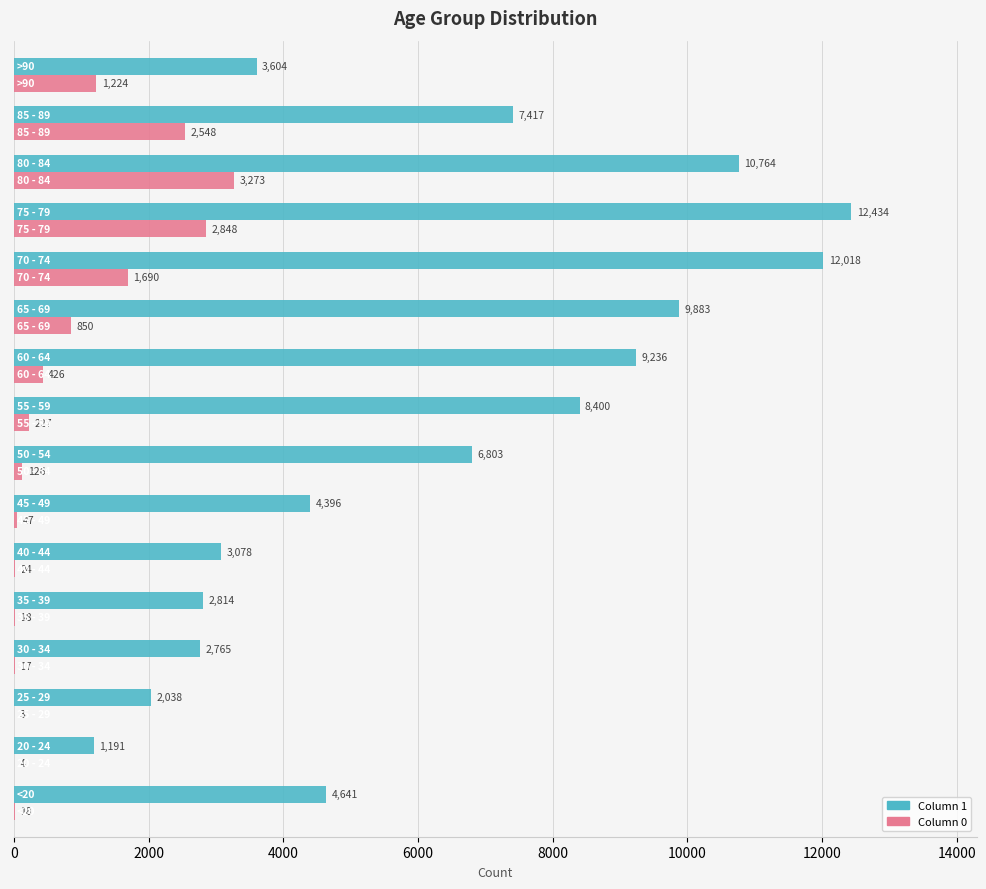

What is the maximum value shown in the chart?

12434